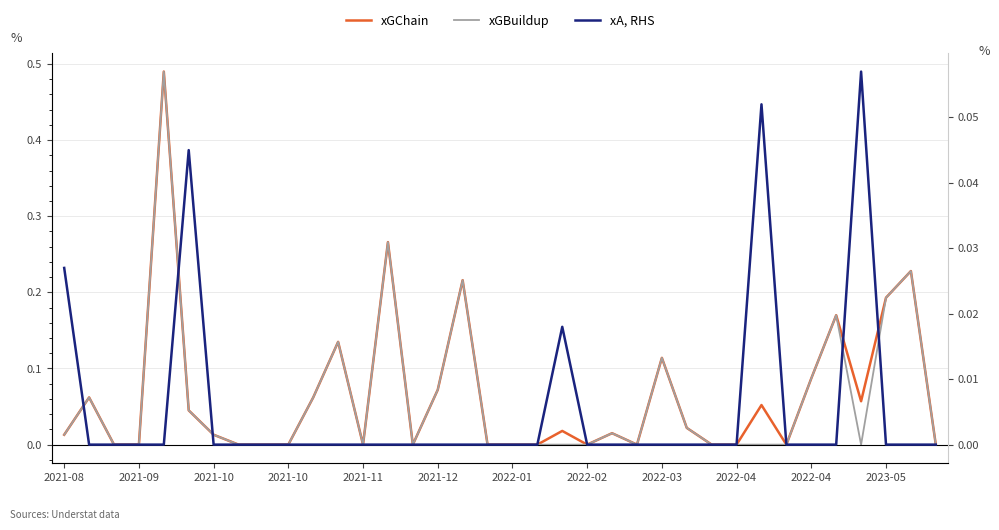

Which series has the largest range (max minus min)?

xGChain